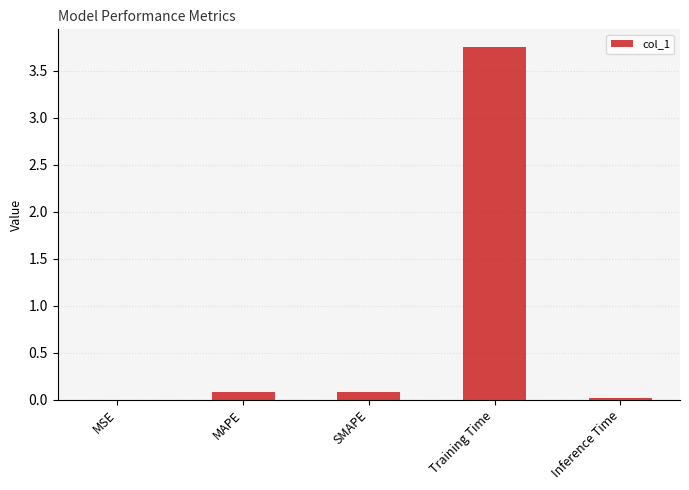

The chart shows a value of 0.0 at MSE. True or false?

True